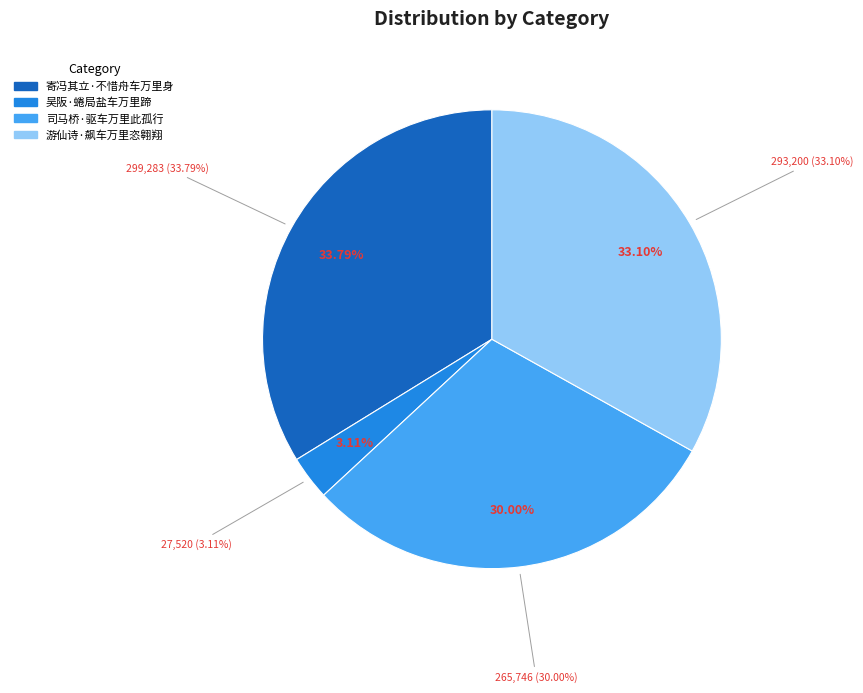

Which slice is the smallest?

吴阪·蜷局盐车万里蹄